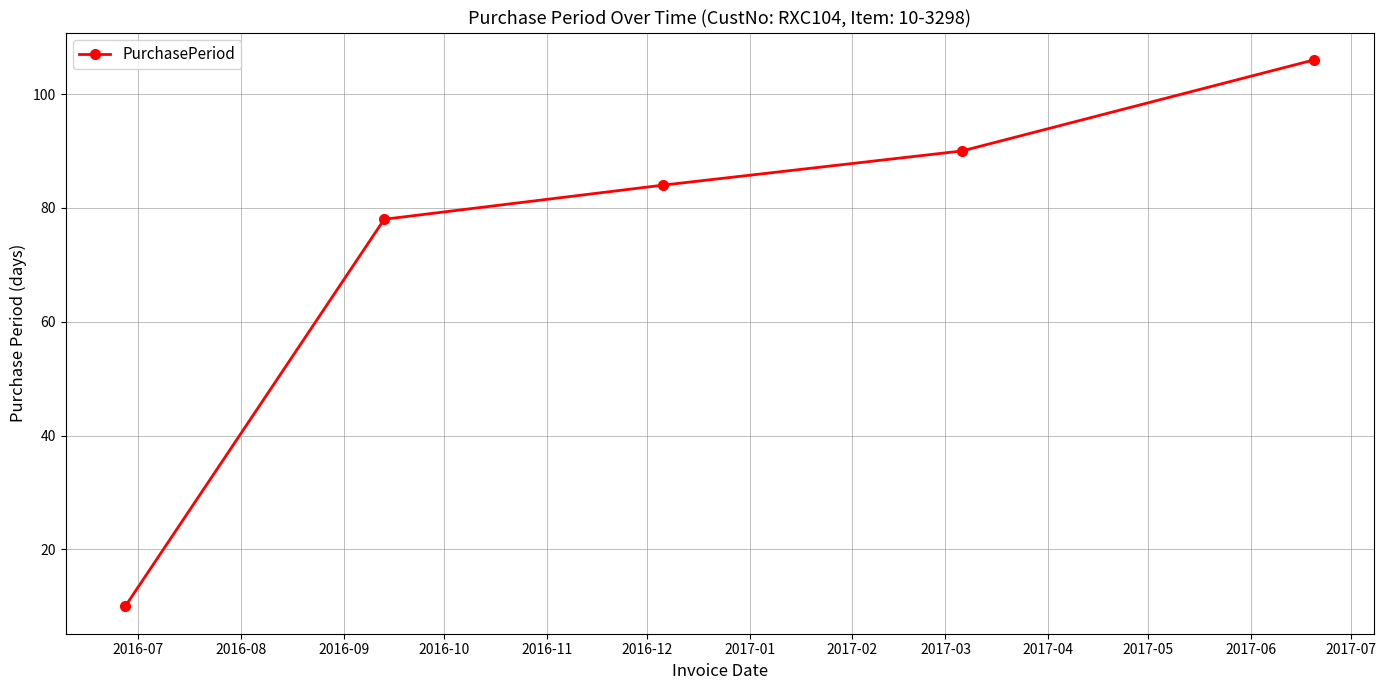

What is the value of the 5th point from the left?

106